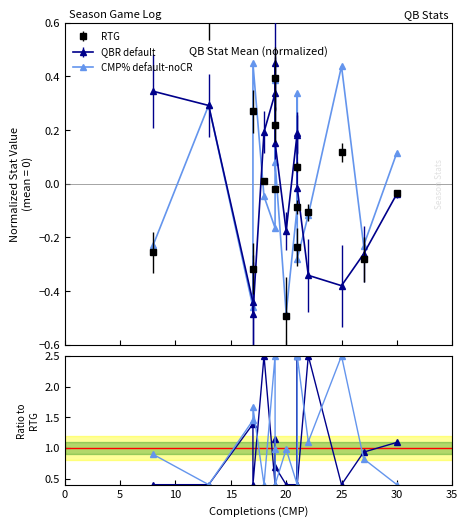

Is this an area chart (filled region under the line)?

No